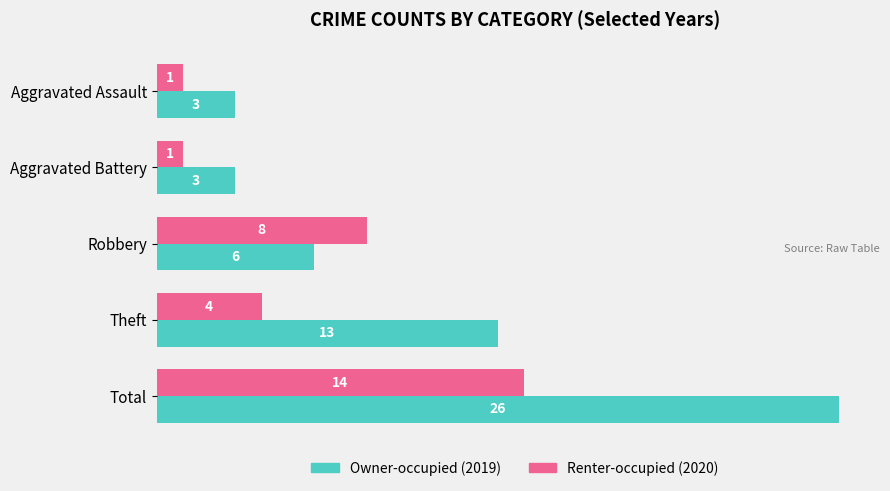

What is the sum of all Owner-occupied (2019) values?

51